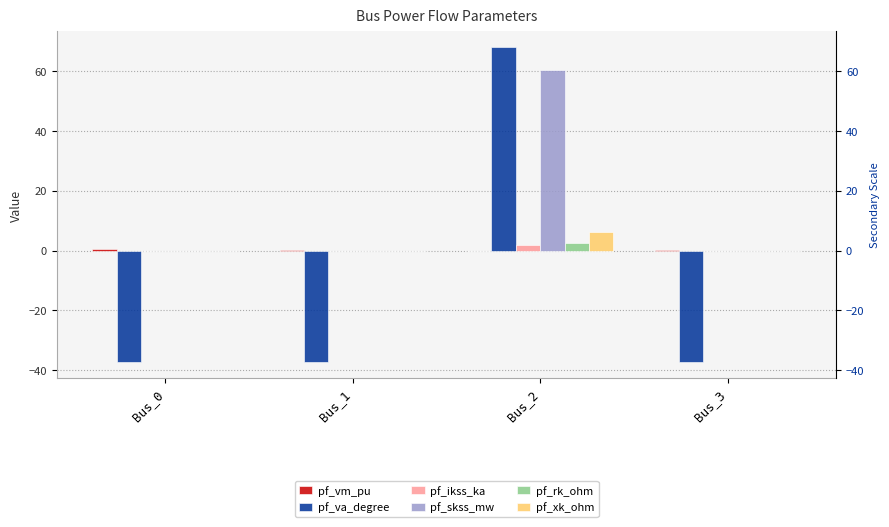

Which has a higher value, Bus_2 or Bus_0?

Bus_0